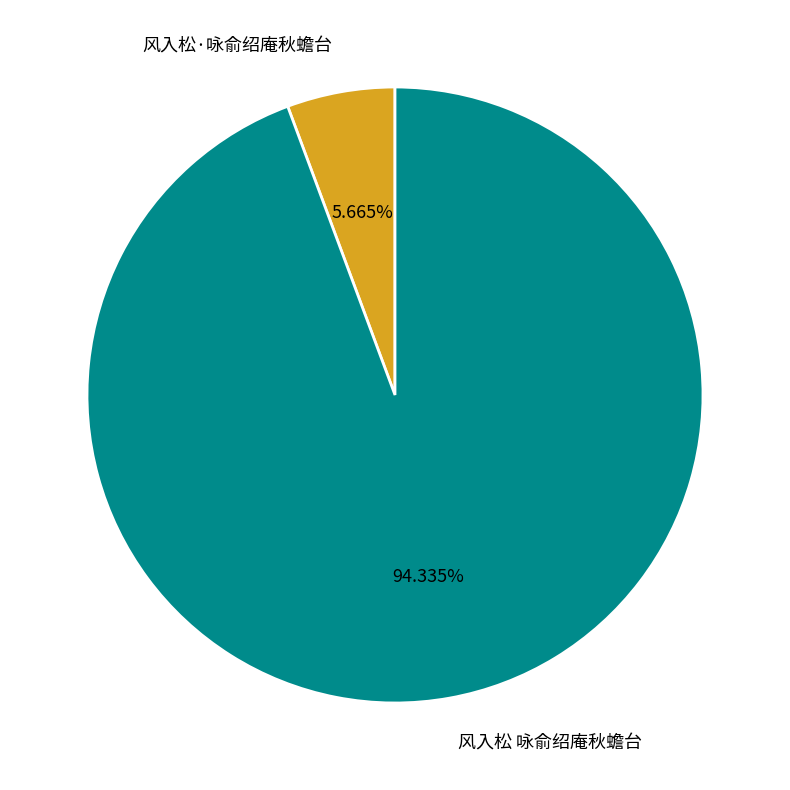

True or false: 风入松·咏俞绍庵秋蟾台 accounts for 1% of the total.

False